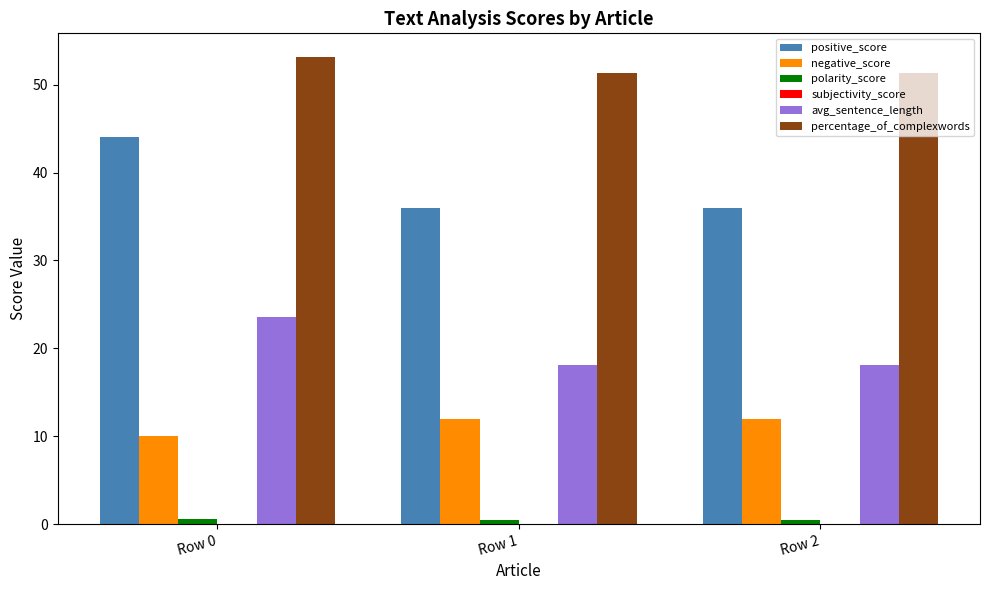

What is the highest value of the positive_score series?

44.0